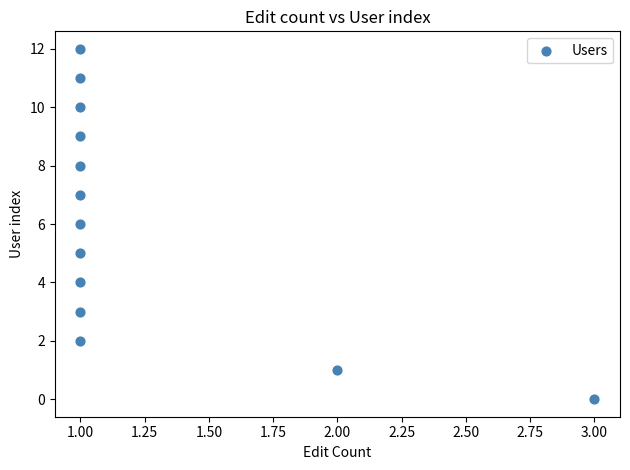

What is the range of Y values (max minus min)?

12